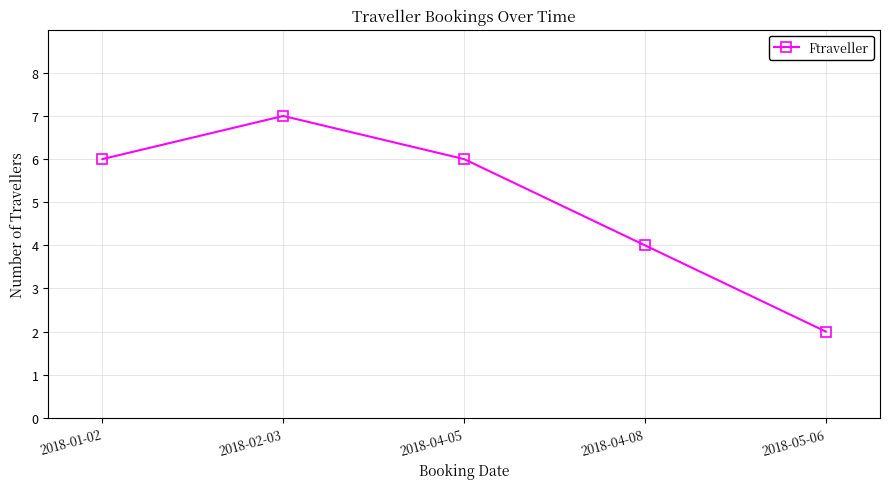

Reading right to left, what are all the values shown in this chart?

2	4	6	7	6